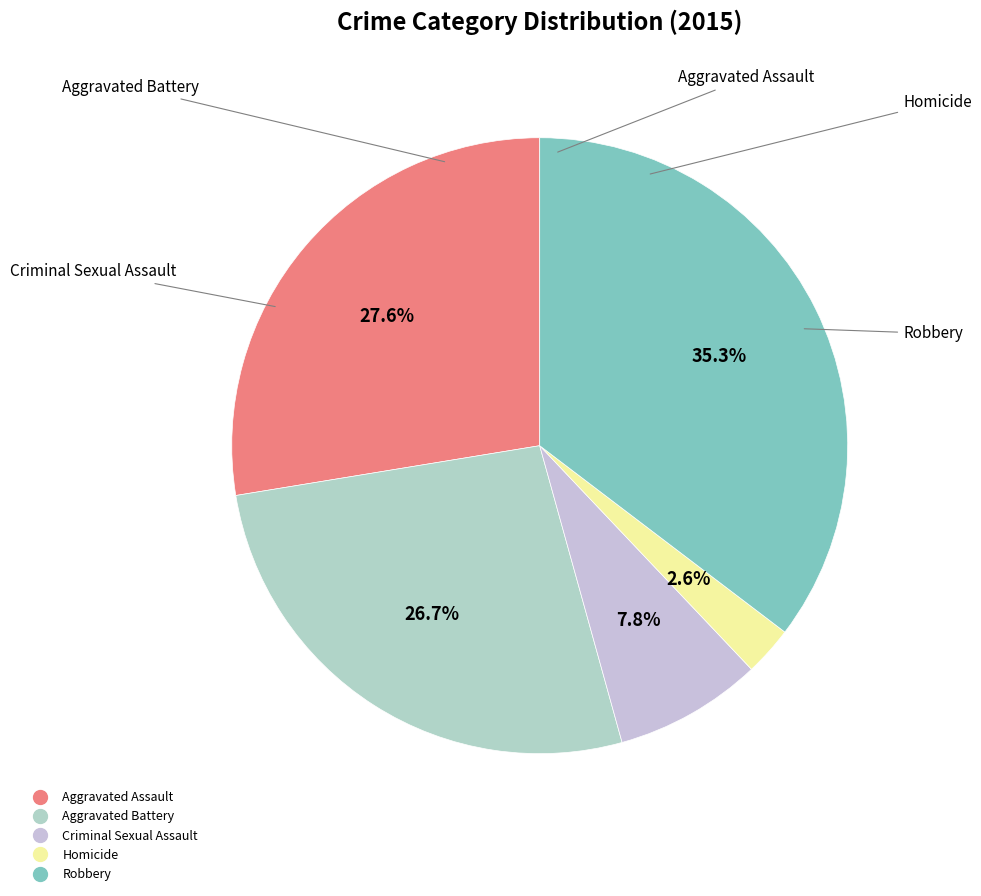

What is the largest slice in the pie chart?

Robbery